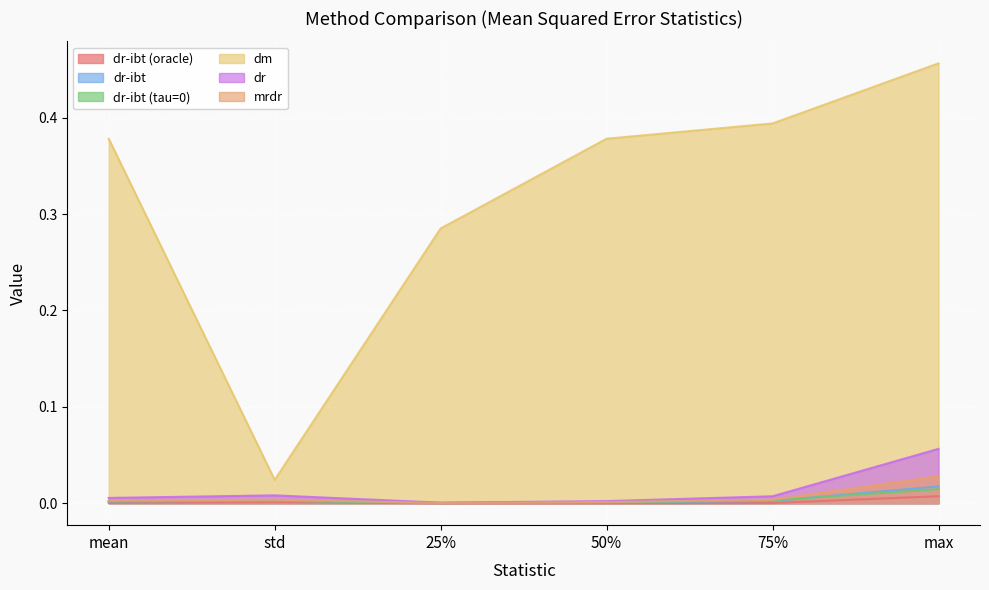

What is the sum of the dm values at max and 25%?

0.7